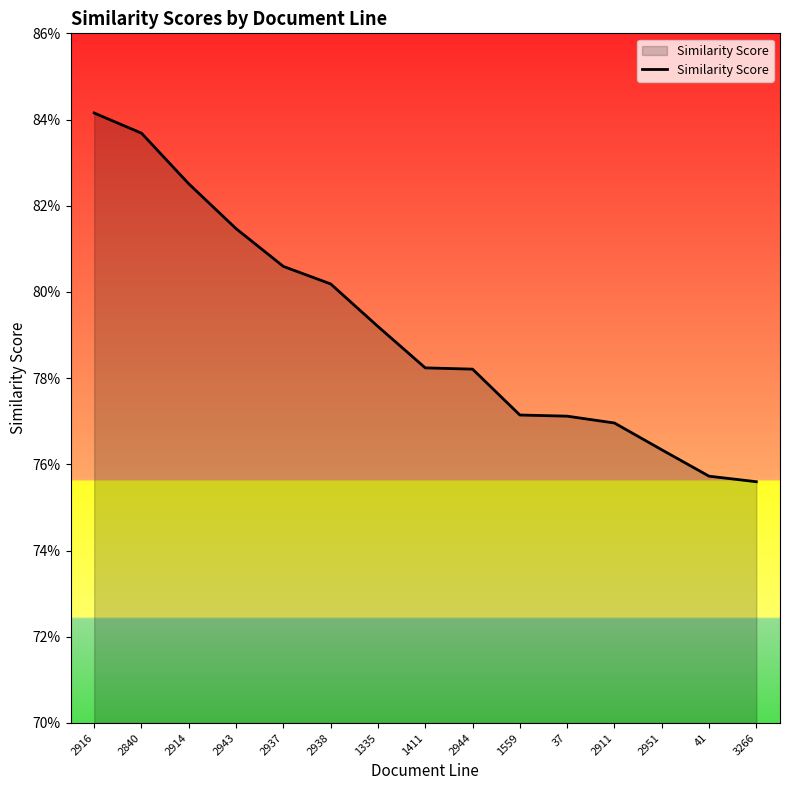

What is the label of the 5th point from the right?

37